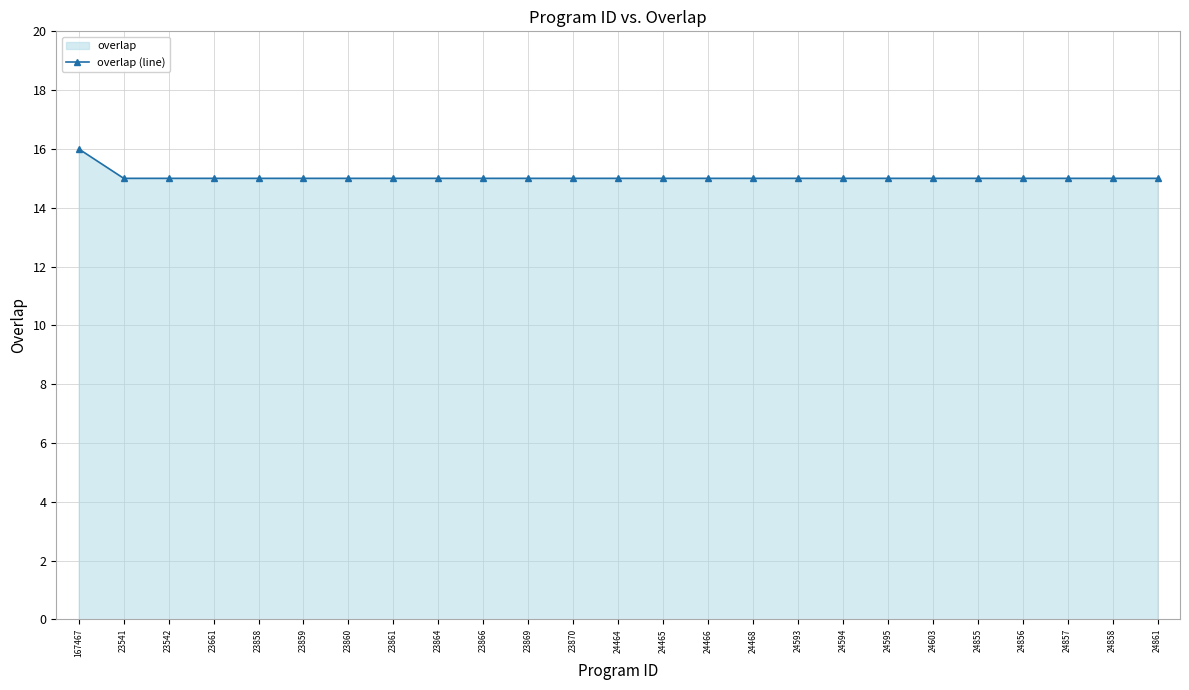

What is the difference between the maximum and minimum values?

1